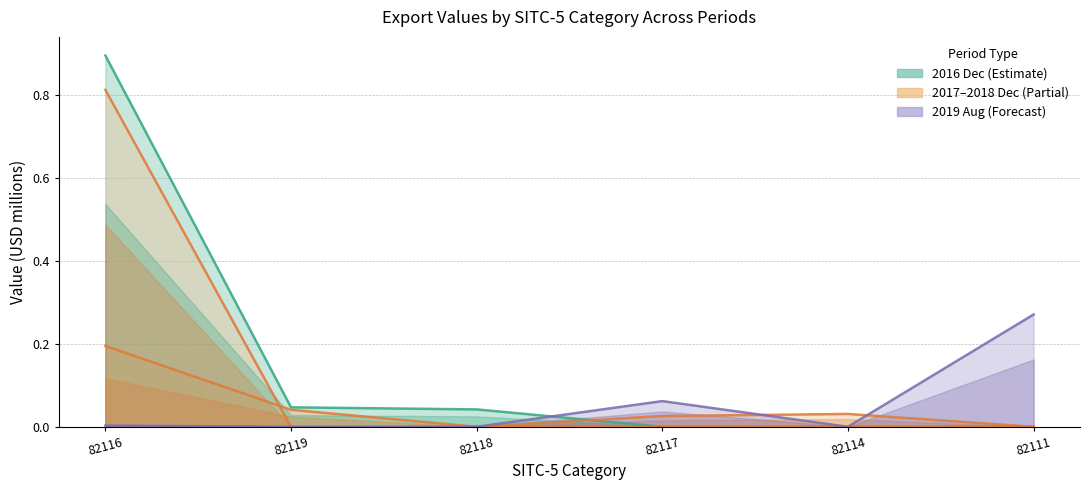

Count the number of data series in this chart.

4